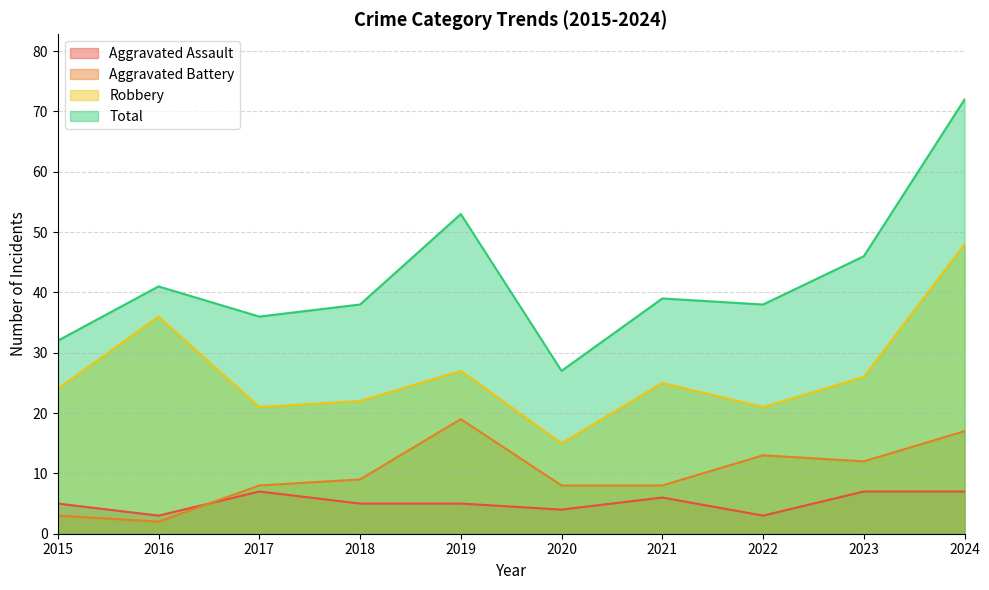

At how many categories does at least one series exceed 45?

3